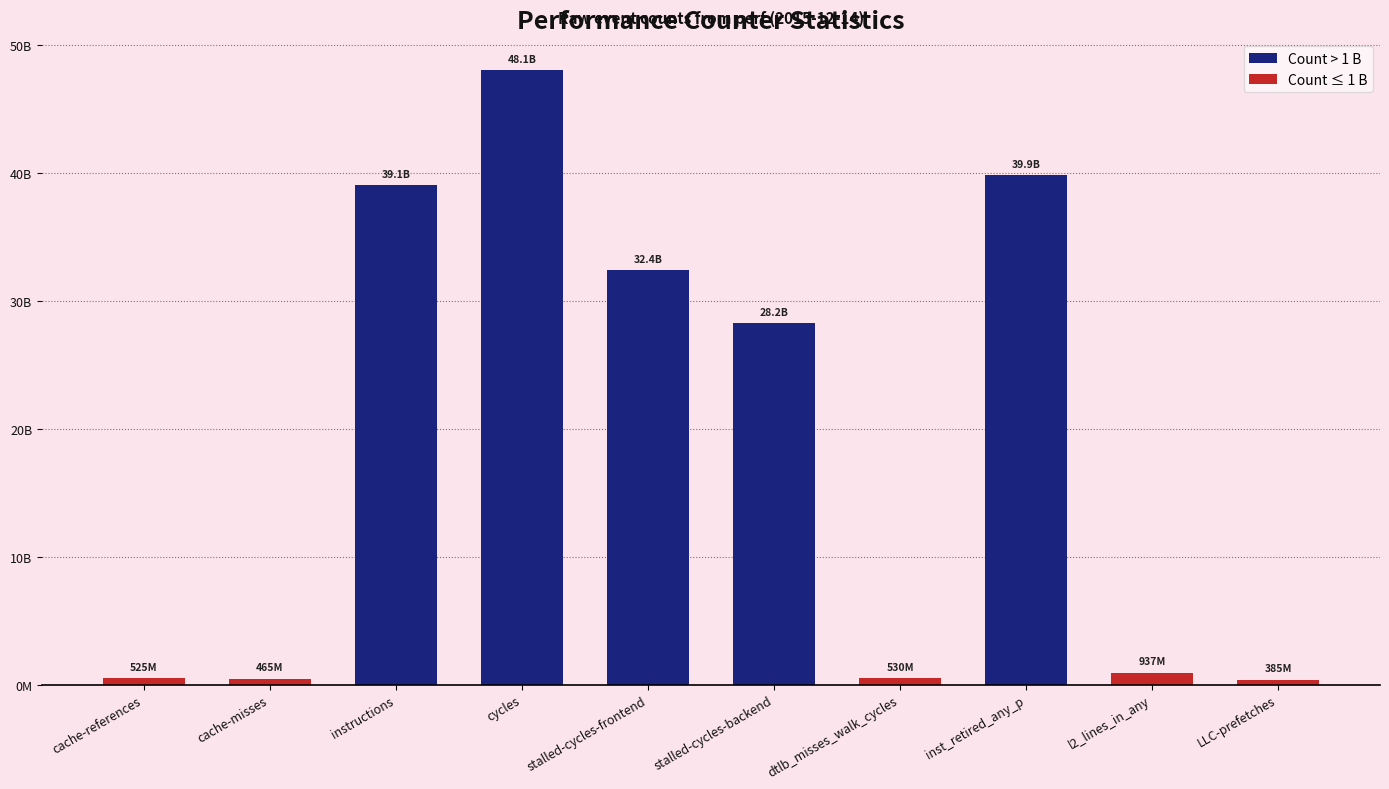

Are the bars horizontal?

No